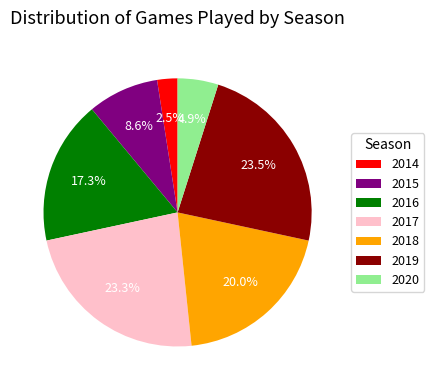

How many slices are in this pie chart?

7